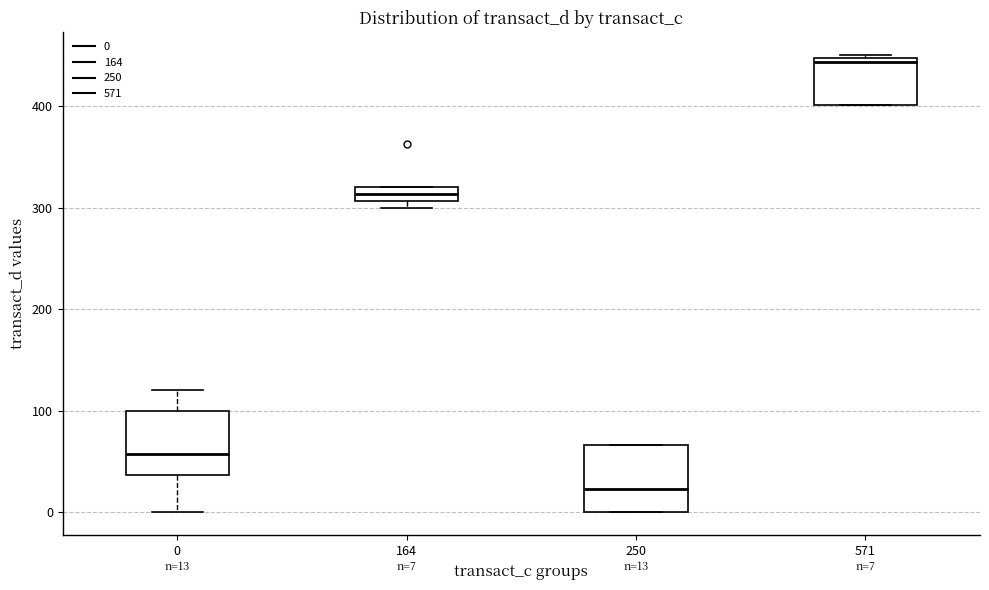

Which box's median line is the lowest?

250